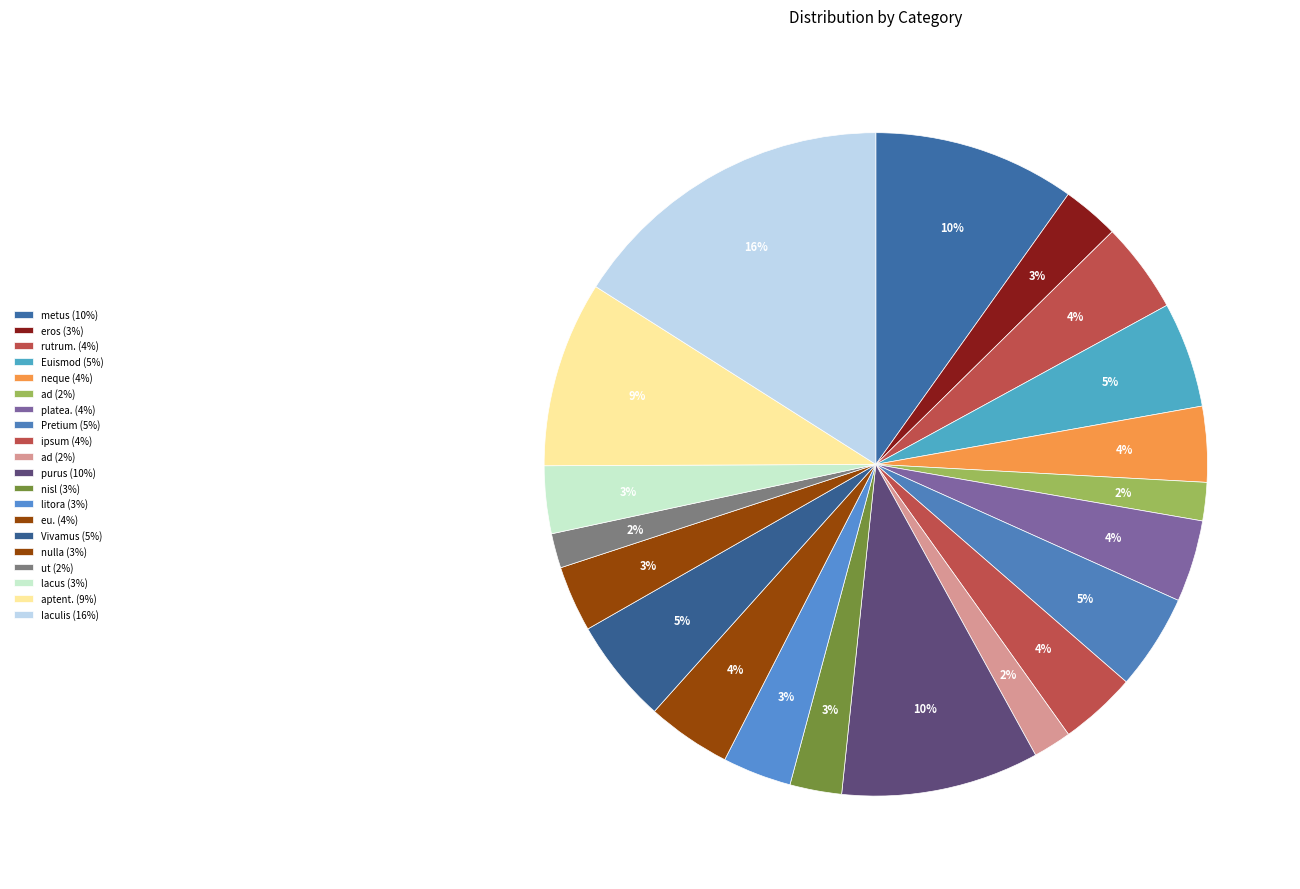

Count the number of slices in the pie.

20